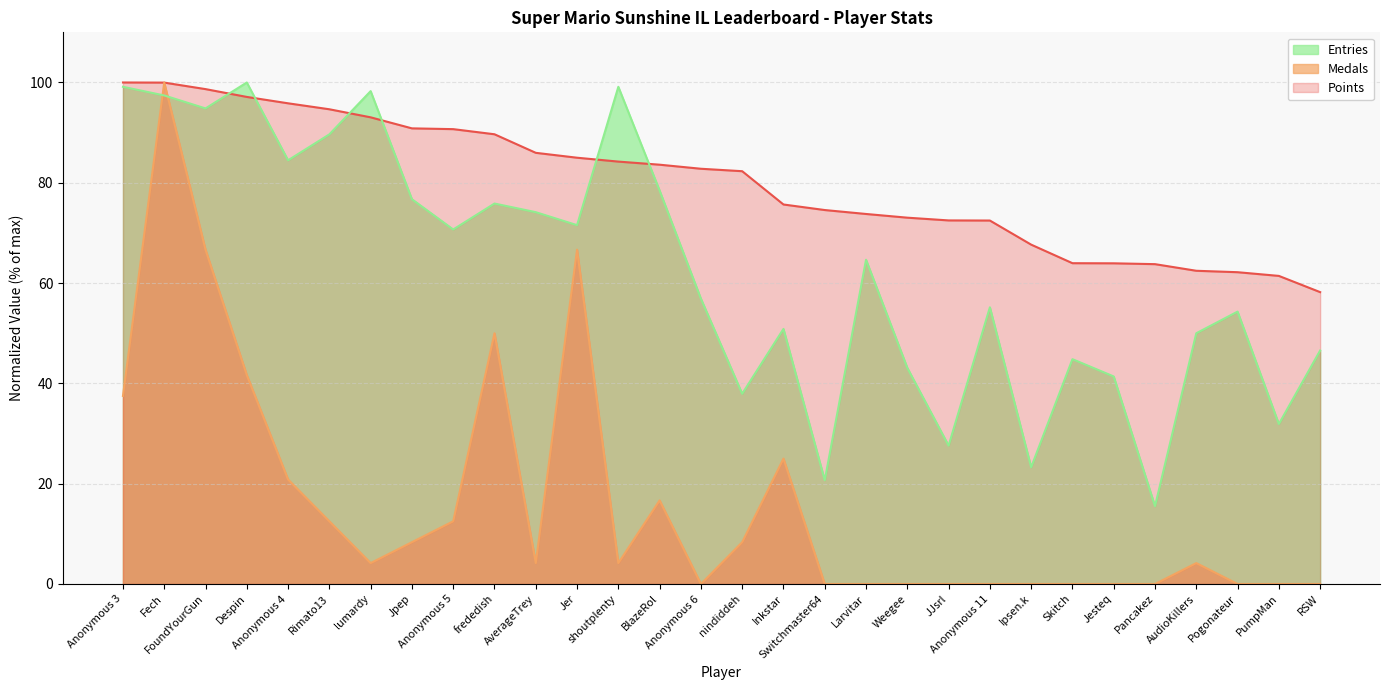

Which series ends up on top after the final intersection of Medals and Points?

Points